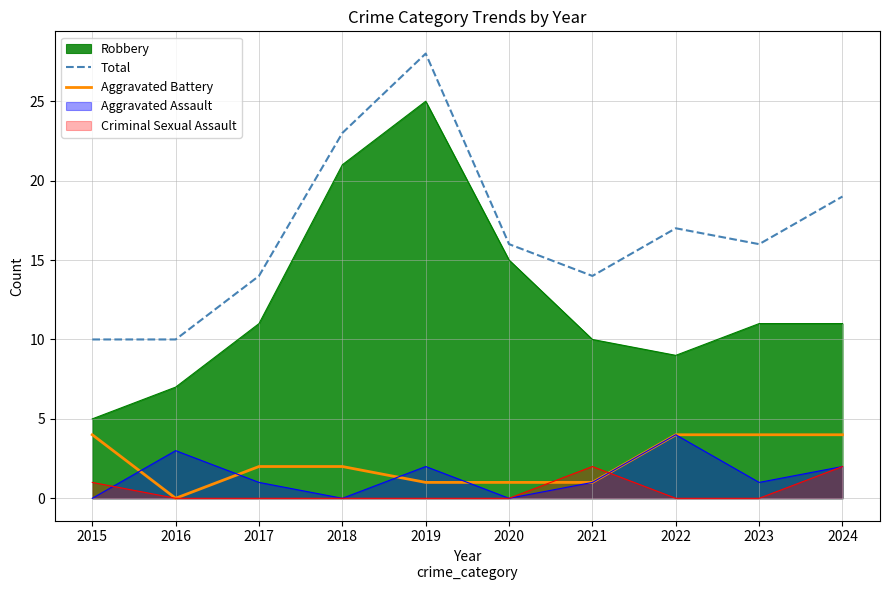

At how many categories does at least one series exceed 17?

3